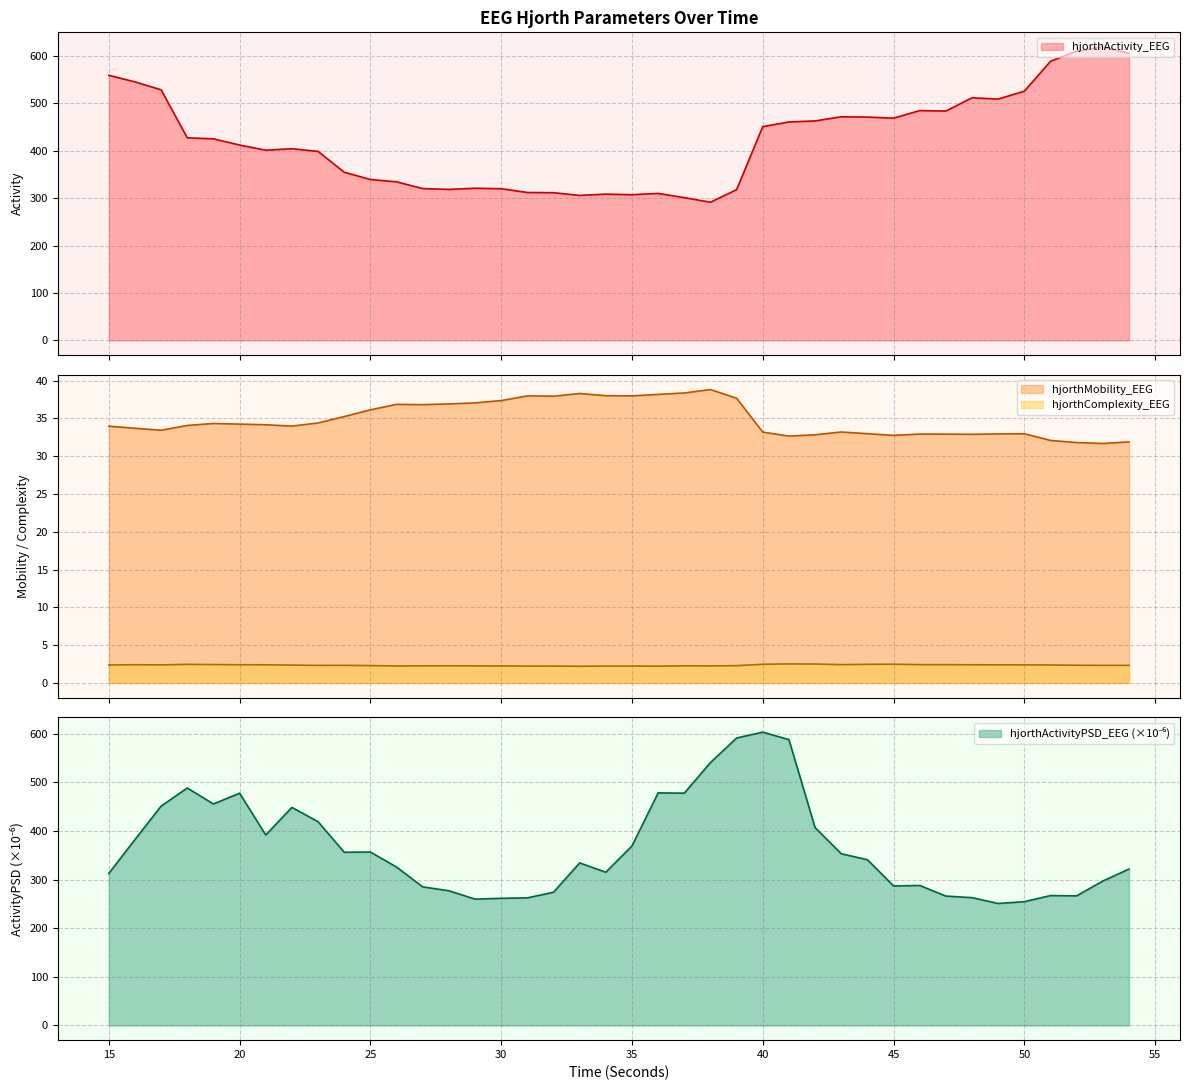

Between 30 and 41, which is larger?

41